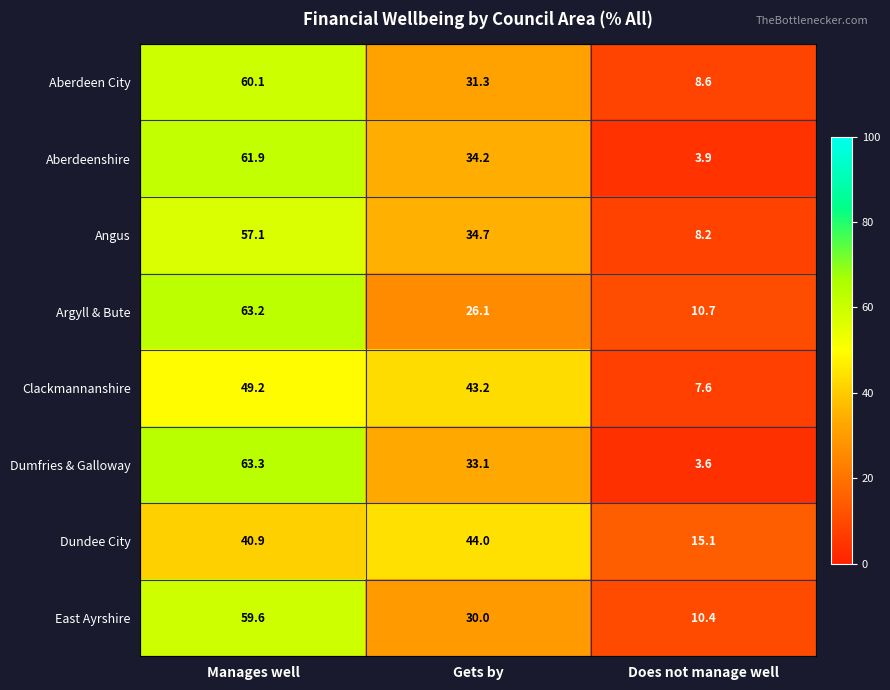

Which category has the lowest value across all series?

Does not manage well